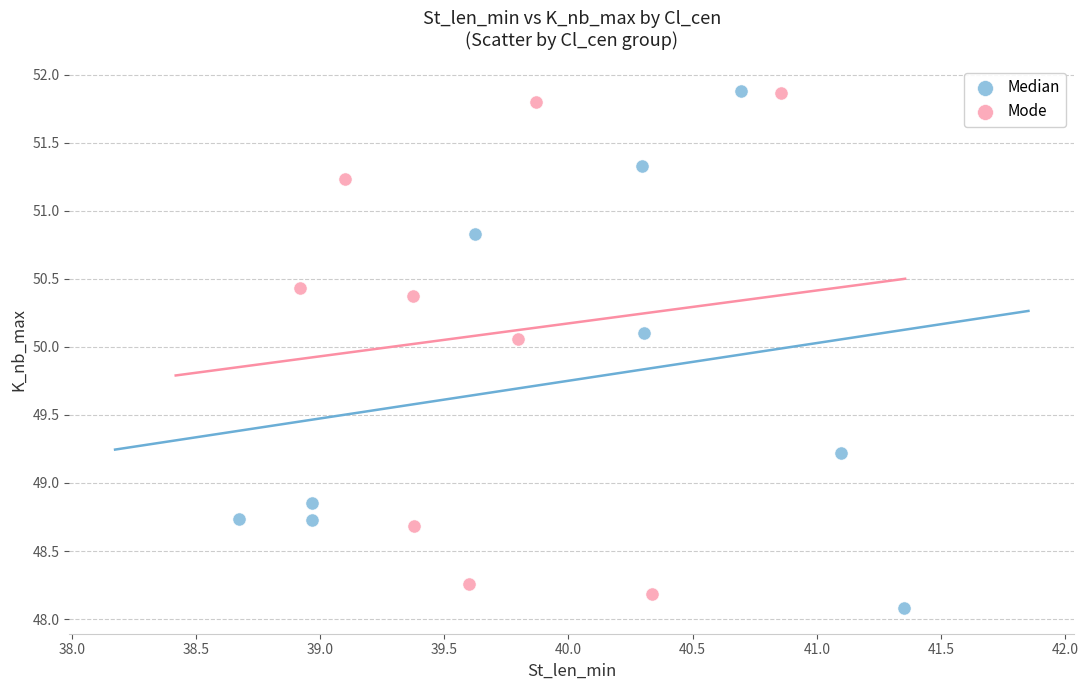

What are all the series names shown in the legend?

Median, Mode